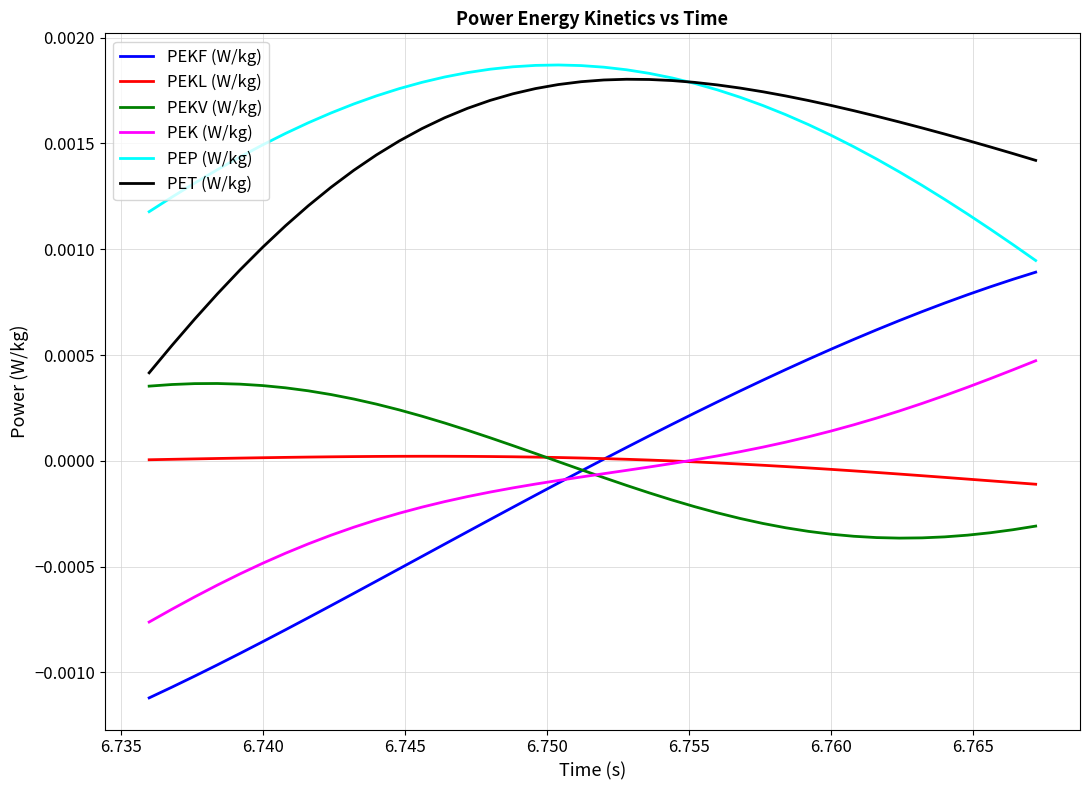

True or false: PEKL (W/kg) and PEP (W/kg) cross at least once.

False